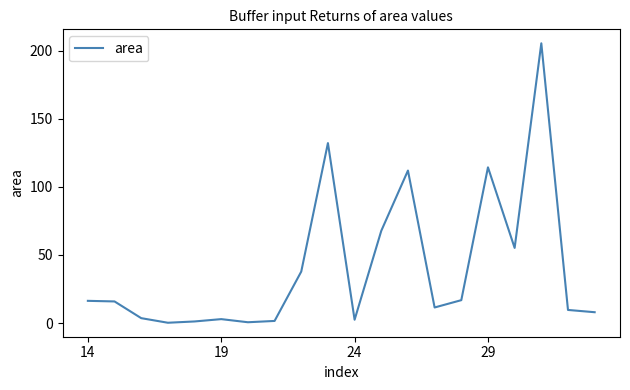

What is the average value?

40.7